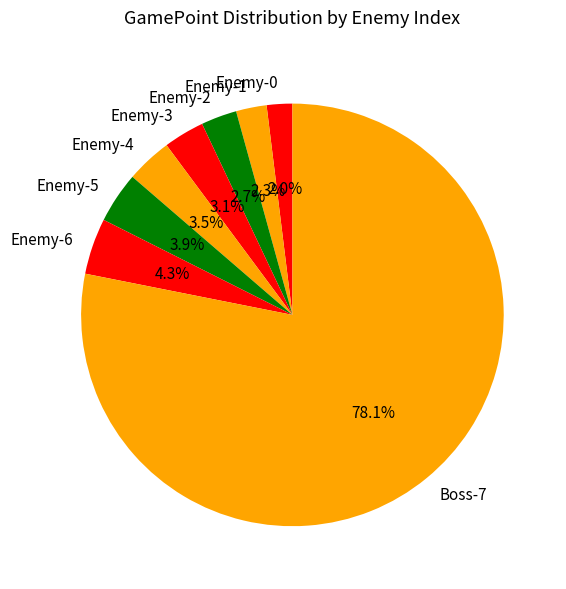

To the nearest percent, what is the combined percentage of Boss-7 and Enemy-4?

82%